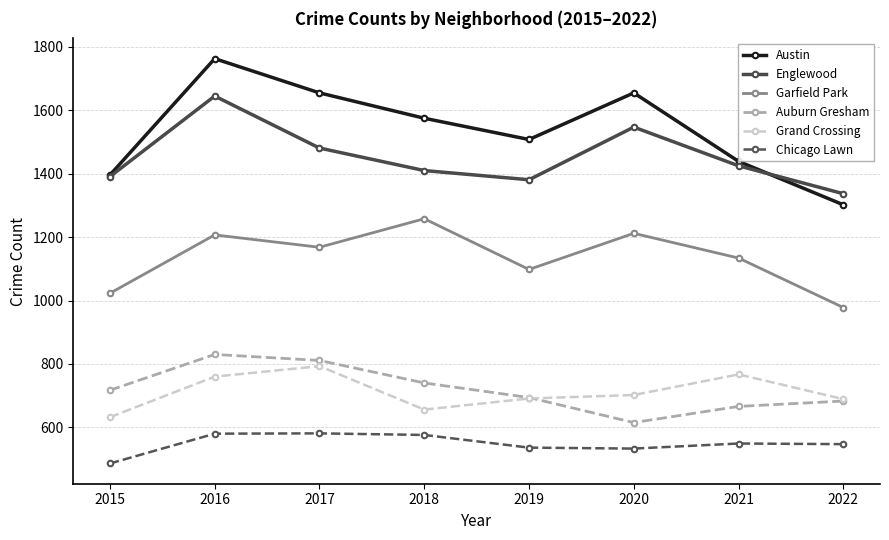

Does the chart have visible grid lines?

Yes